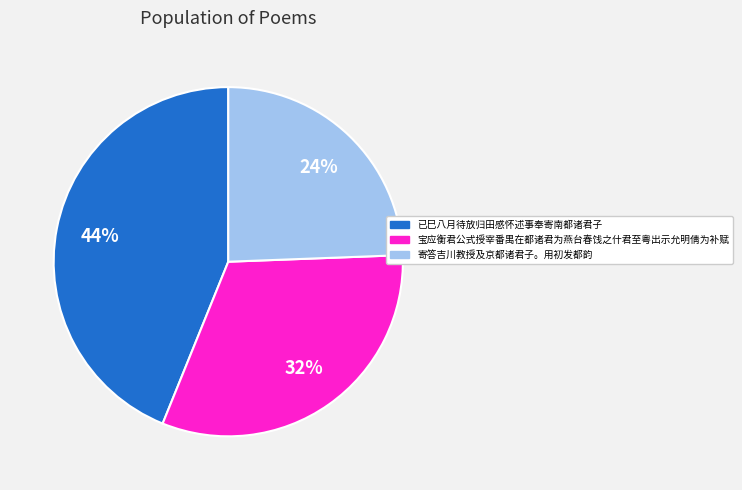

Approximately how many times larger is the value at 宝应衡君公式授宰番禺在都诸君为燕台春饯之什君至粤出示允明倩为补赋 compared to 寄答吉川教授及京都诸君子。用初发都韵?

1.3